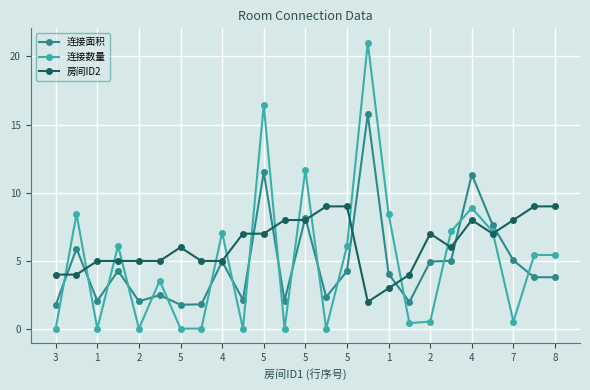

How many times do 连接数量 and 房间ID2 cross each other?

14